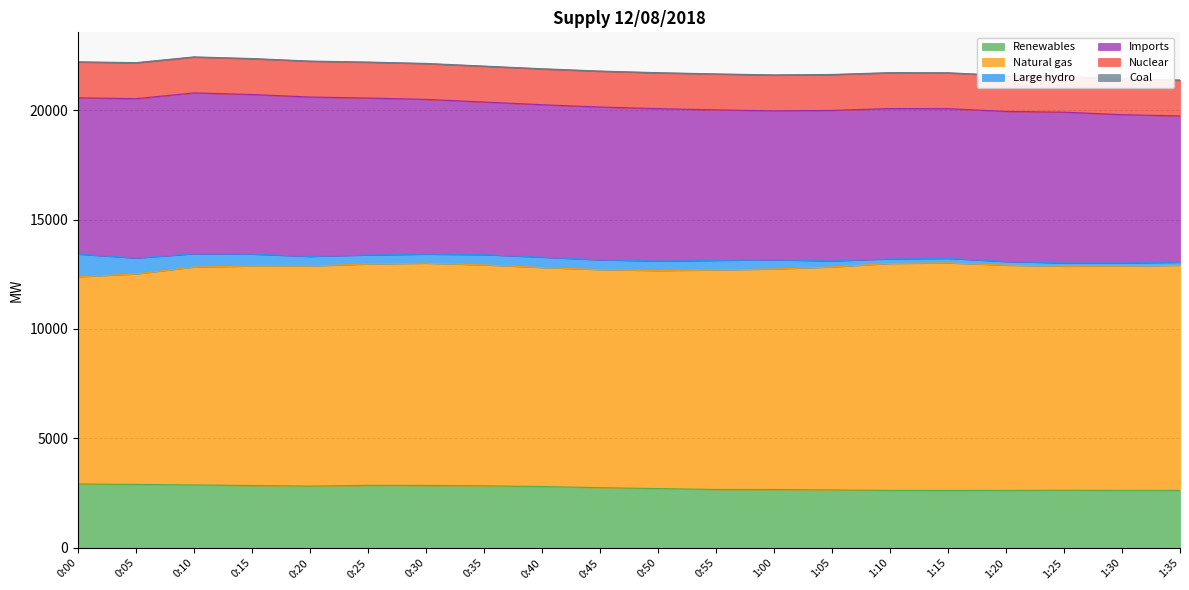

In Renewables, how many points are lower than both neighbors (excluding endpoints)?

3